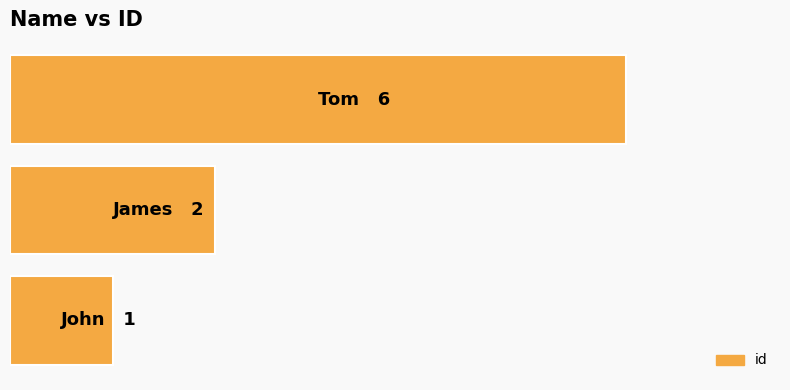

What is the smallest value displayed?

1